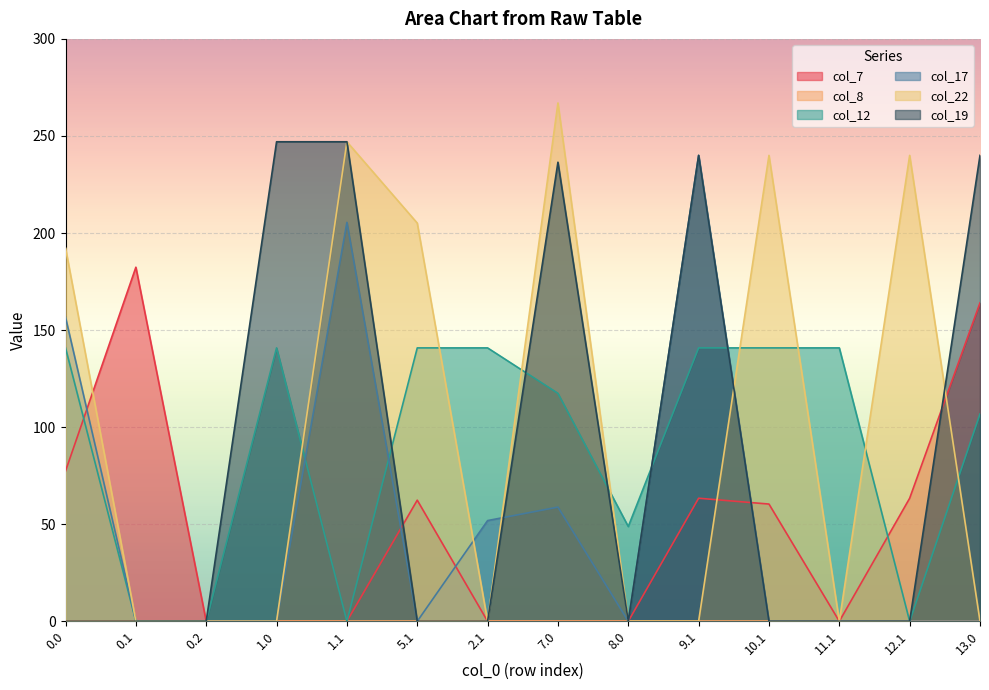

What position from the left is 9.1?

10